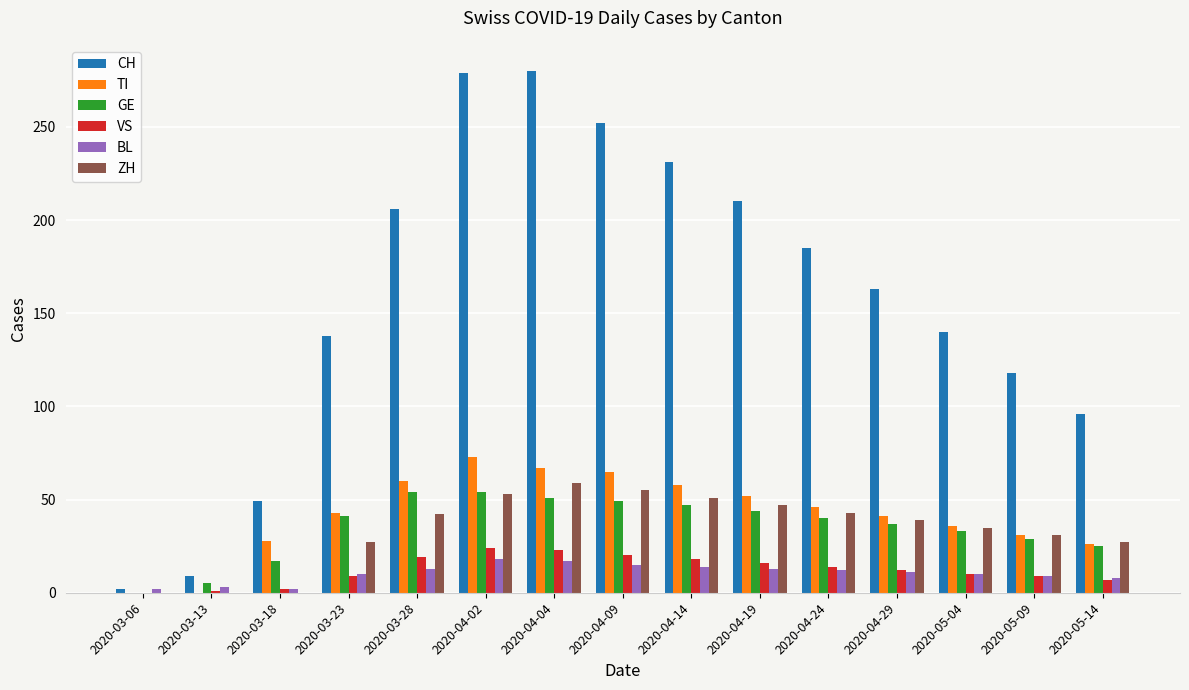

At which label does VS first exceed 12?

2020-03-28